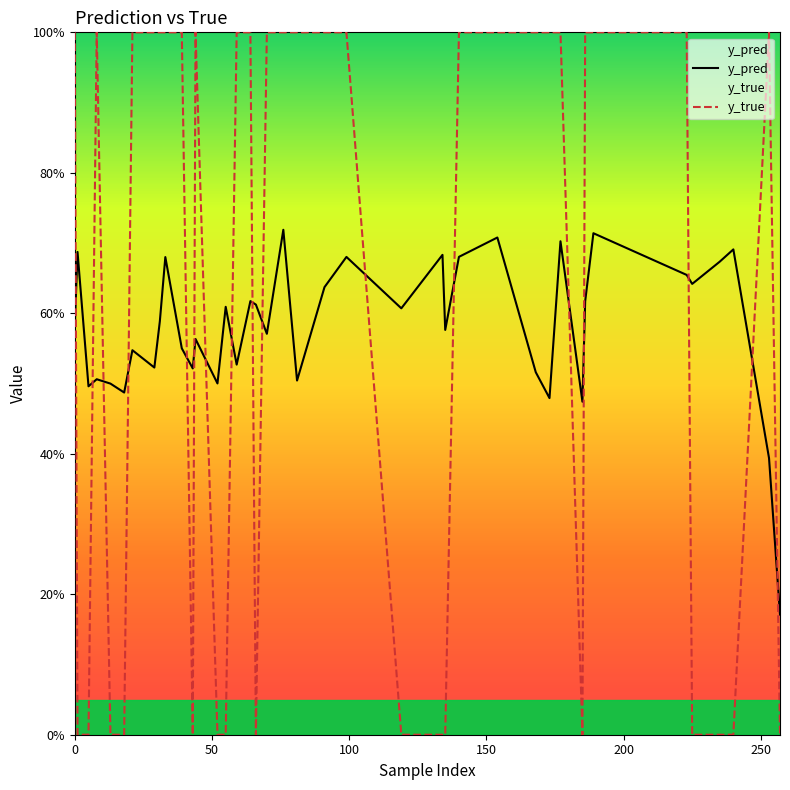

Which series has the widest spread of values?

y_true